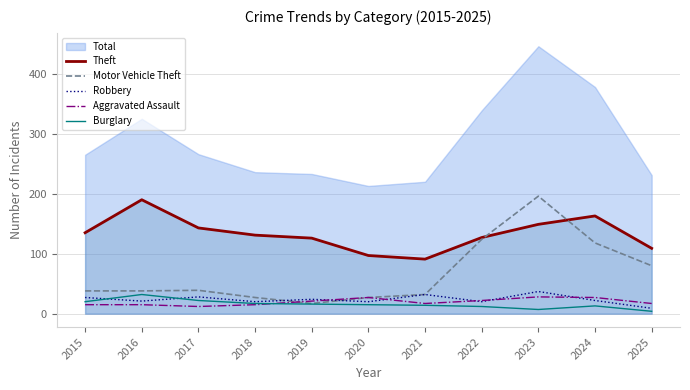

Reading left to right, transcribe all the data shown in this chart.

Theft: 2015=135	2016=190	2017=143	2018=131	2019=126	2020=97	2021=91	2022=127	2023=149	2024=163	2025=109
Motor Vehicle Theft: 2015=38	2016=38	2017=39	2018=27	2019=17	2020=27	2021=32	2022=124	2023=196	2024=118	2025=80
Robbery: 2015=27	2016=21	2017=28	2018=20	2019=24	2020=20	2021=32	2022=20	2023=37	2024=22	2025=9
Aggravated Assault: 2015=15	2016=15	2017=12	2018=15	2019=21	2020=27	2021=17	2022=22	2023=28	2024=27	2025=17
Burglary: 2015=20	2016=32	2017=22	2018=17	2019=16	2020=15	2021=14	2022=12	2023=7	2024=13	2025=4